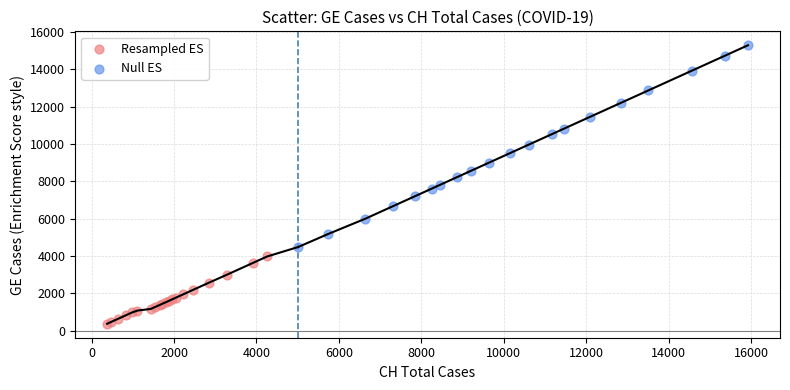

Which series contains the lowest Y value?

Resampled ES